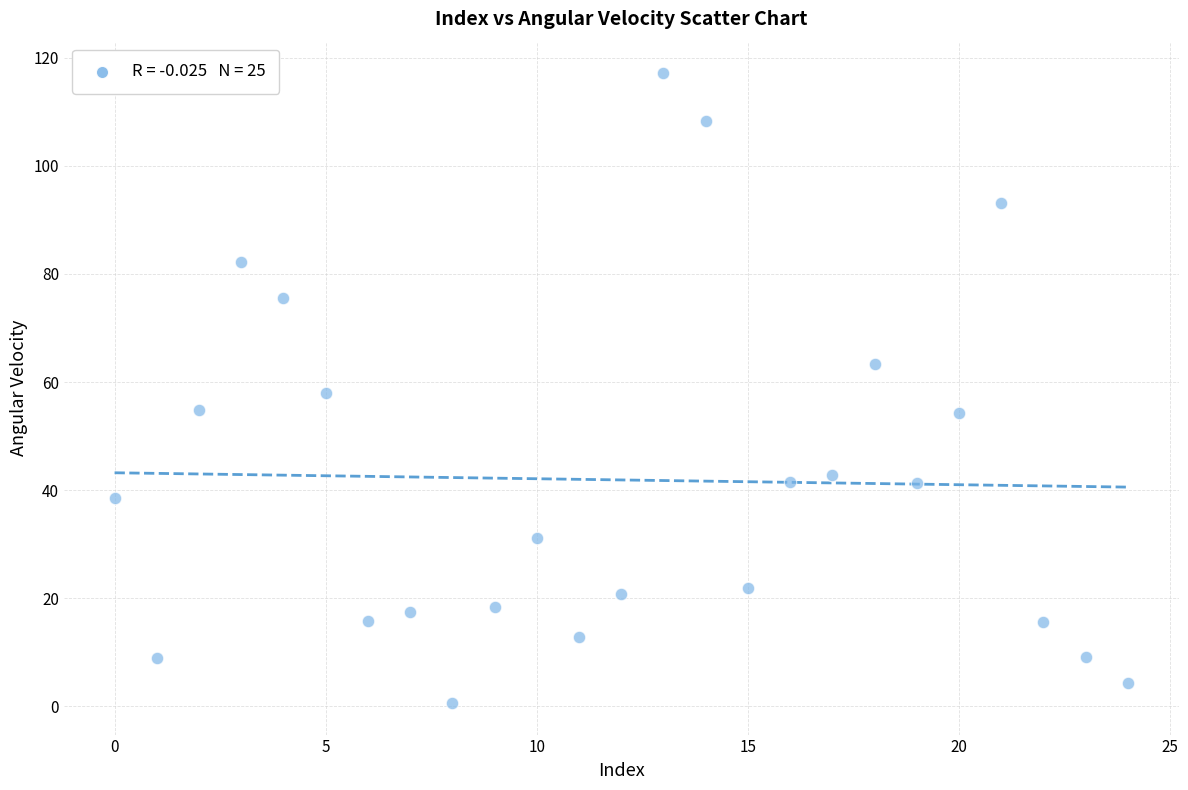

What is the range of Y values (max minus min)?

116.6